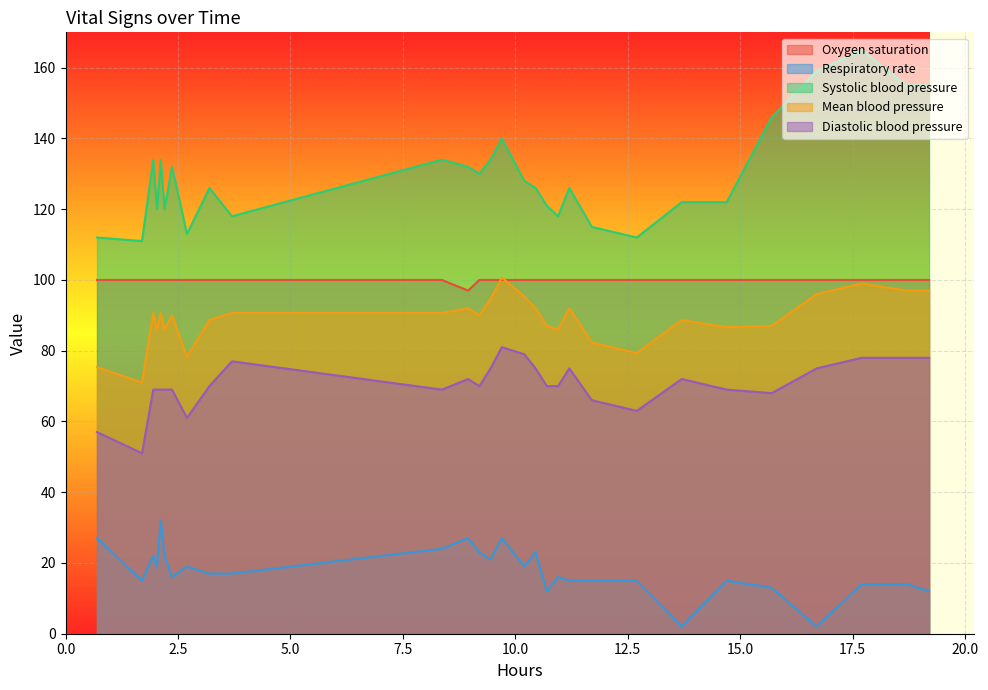

What is the maximum value shown in the chart?

165.0